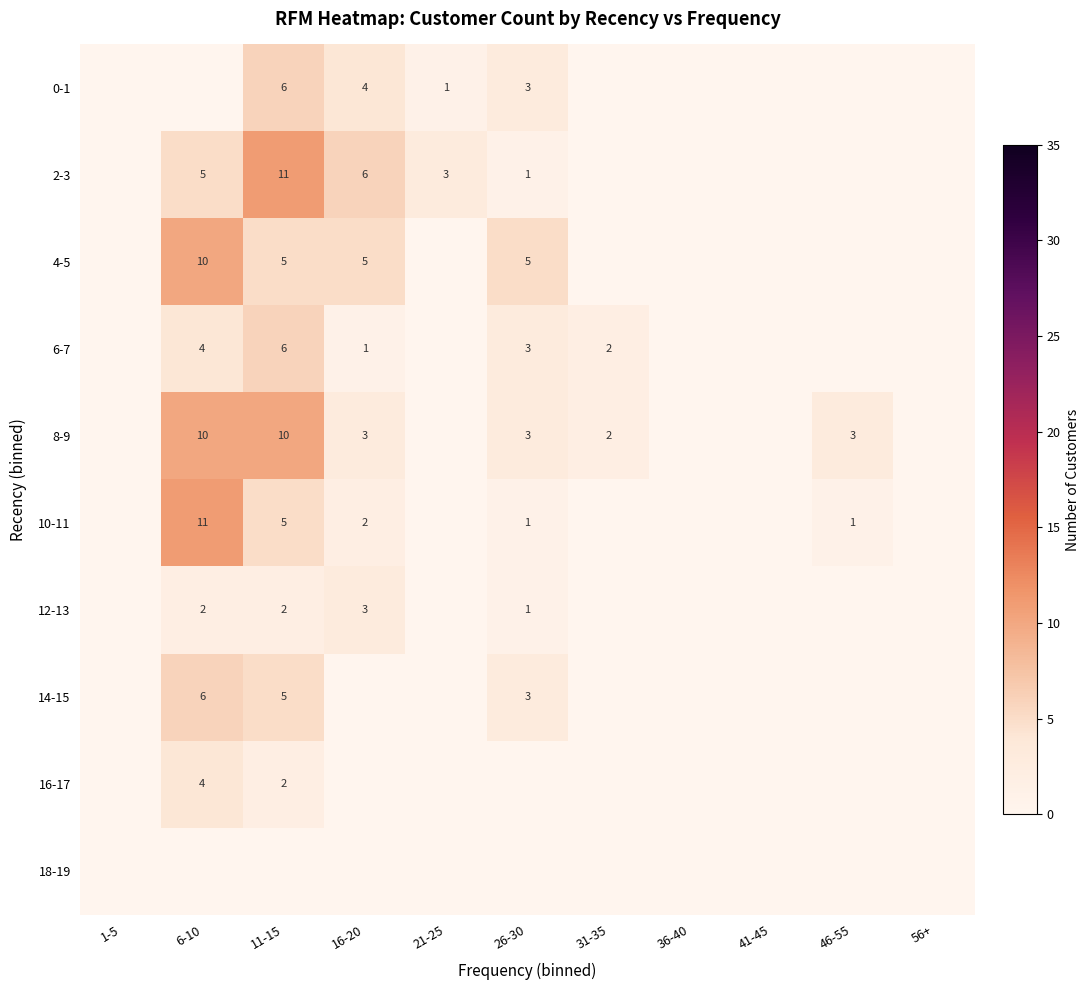

Is it true that 2-3 equals 3 at 21-25?

True